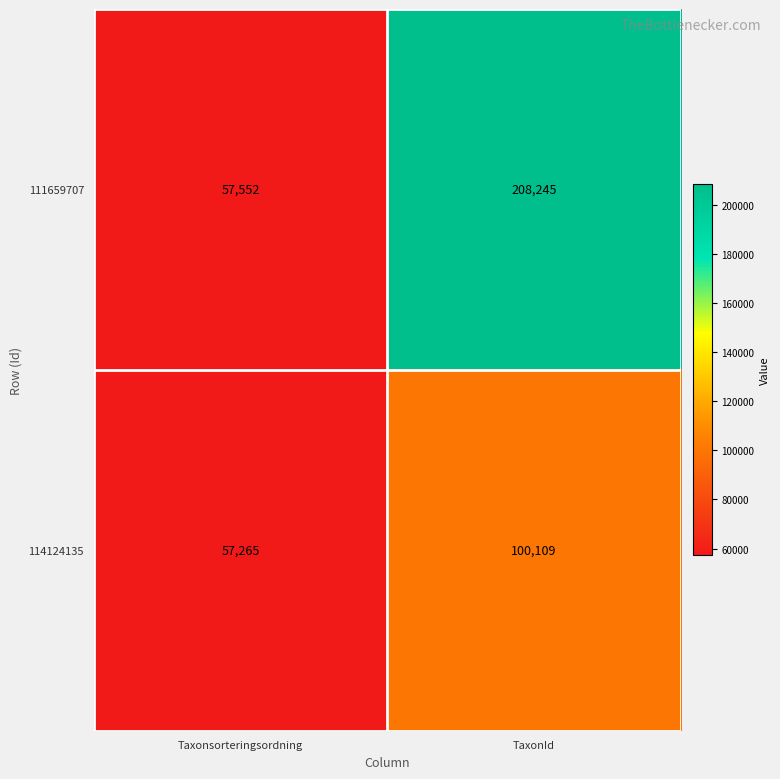

Rank the categories by 114124135 value from highest to lowest.

TaxonId, Taxonsorteringsordning